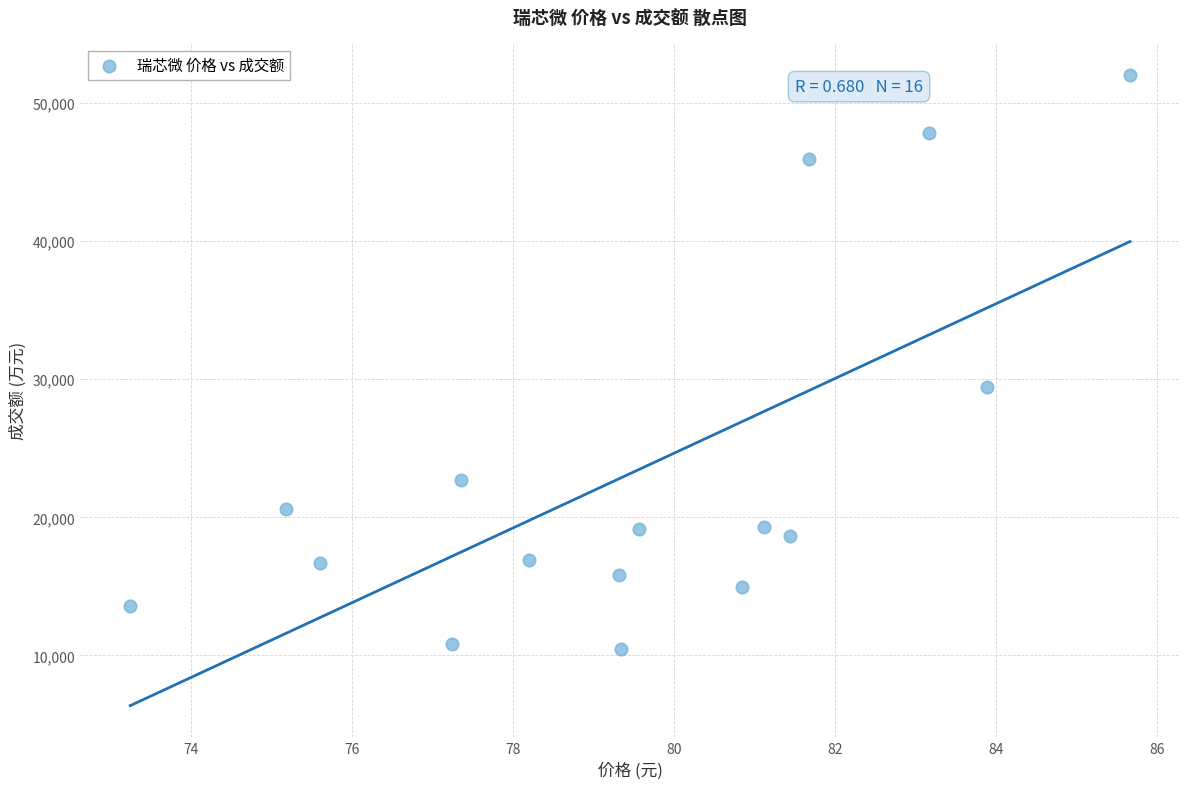

What Y value in the scatter plot is closest to 31252?

29400